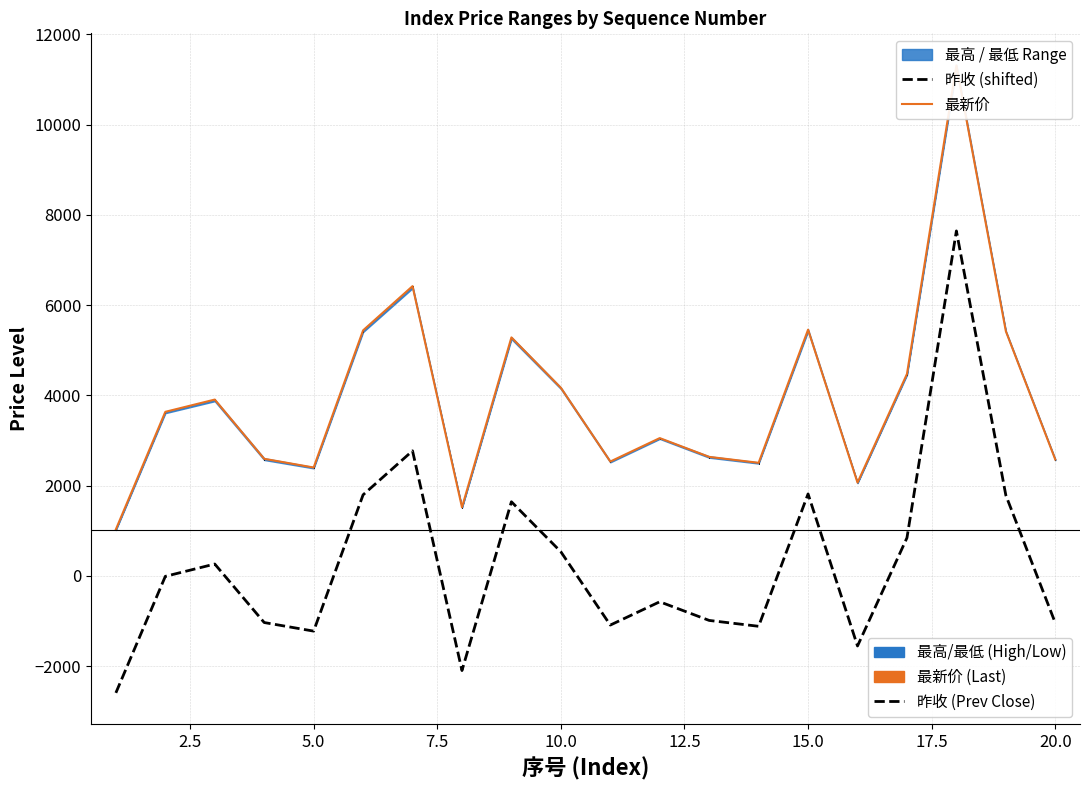

What position from the right is 17?

3